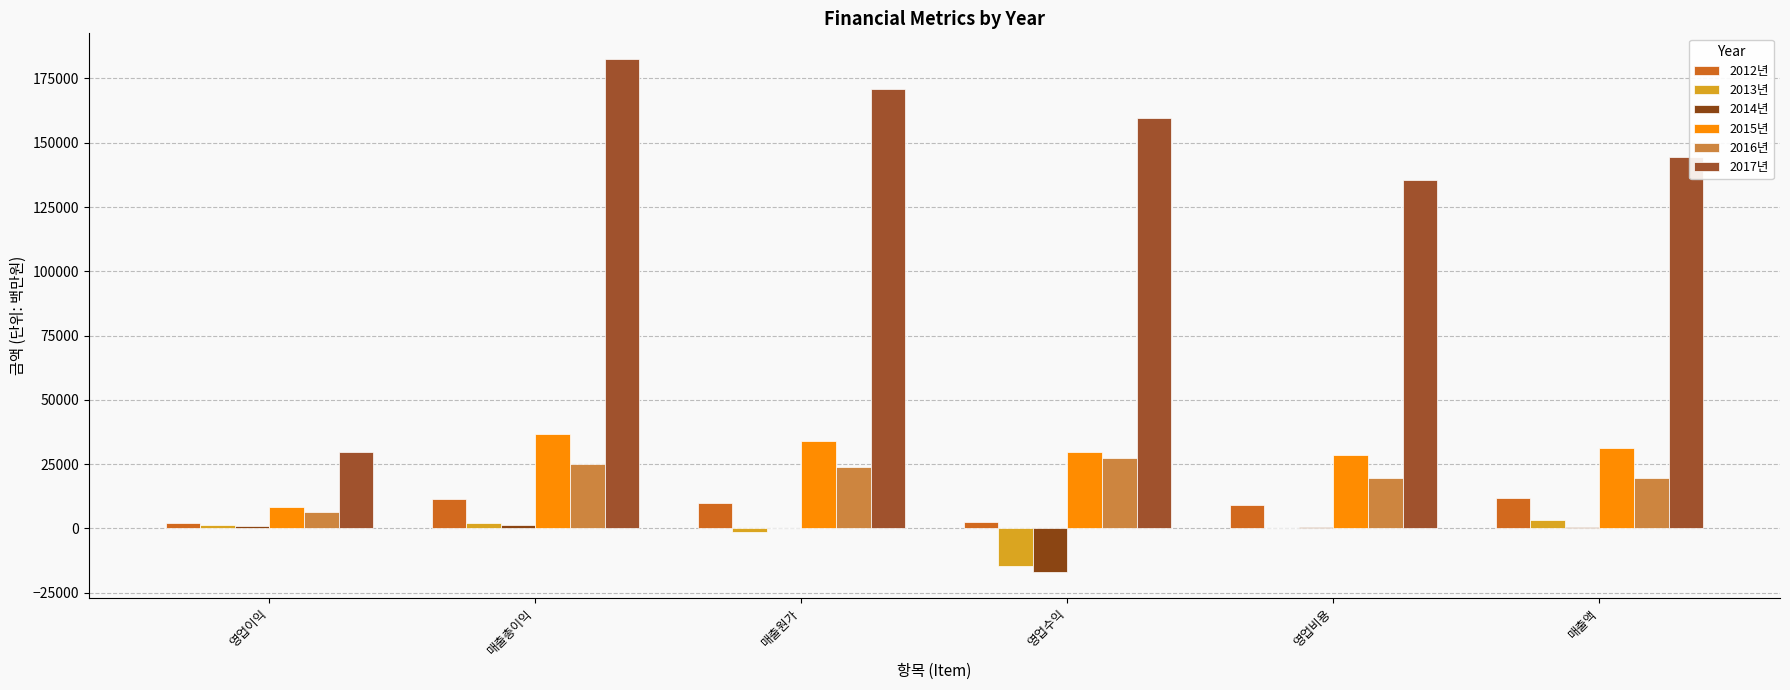

What is the label of the 1st bar from the right?

매출액